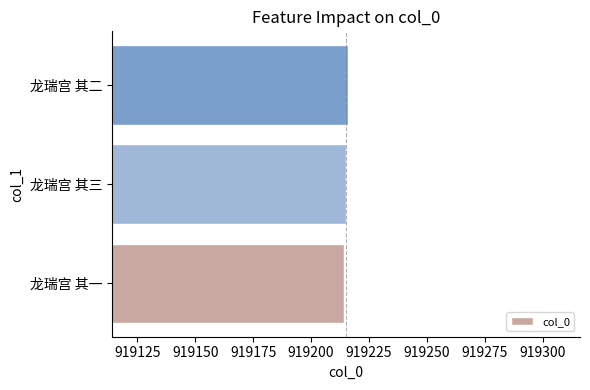

True or false: the data shows 465809 at 龙瑞宫 其二.

False